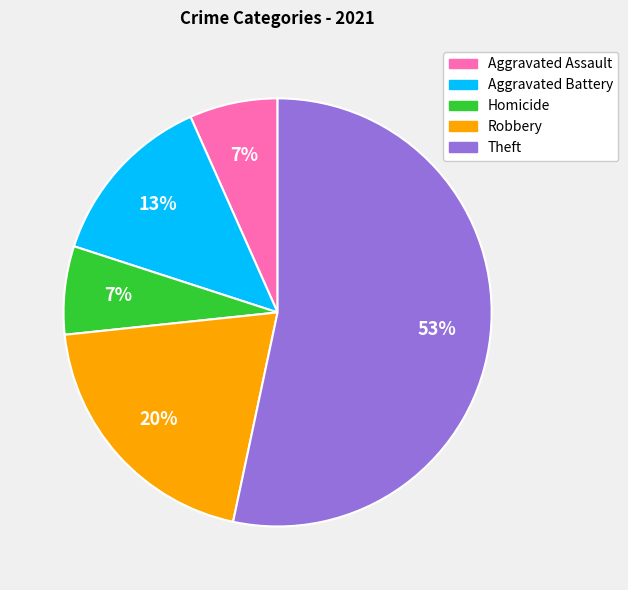

To the nearest percent, what percentage of the pie is Aggravated Battery?

13%